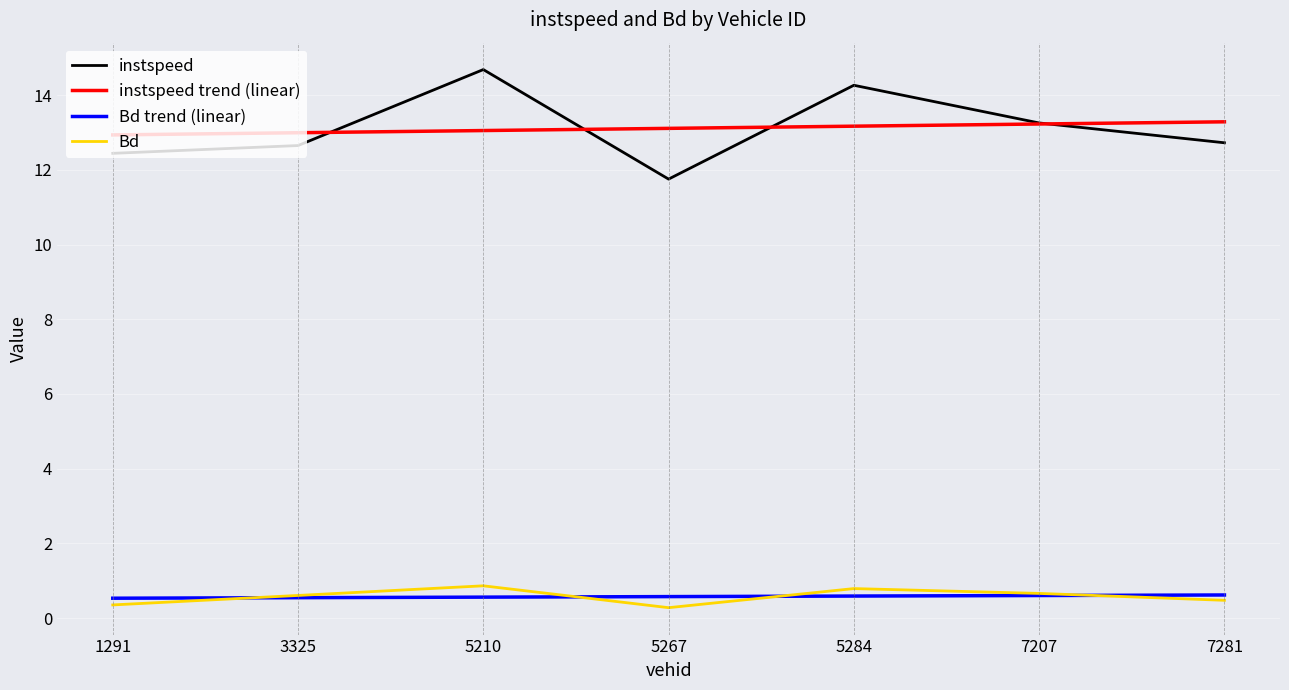

What value does the instspeed trend (linear) series have at 7281?

13.3